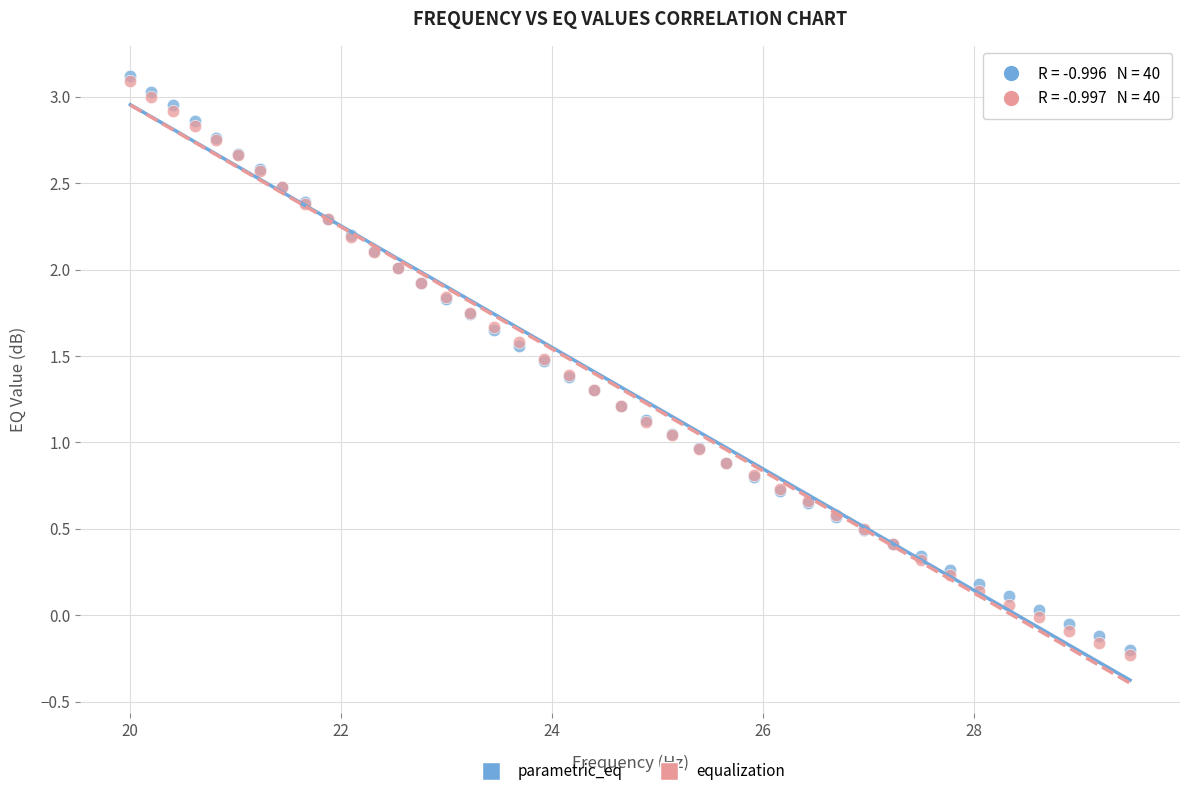

What are all the series names shown in the legend?

parametric_eq, equalization